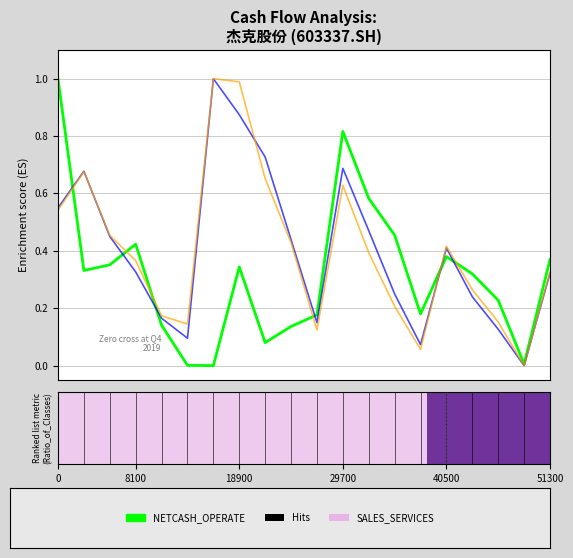

What is the greatest value displayed?

1.0